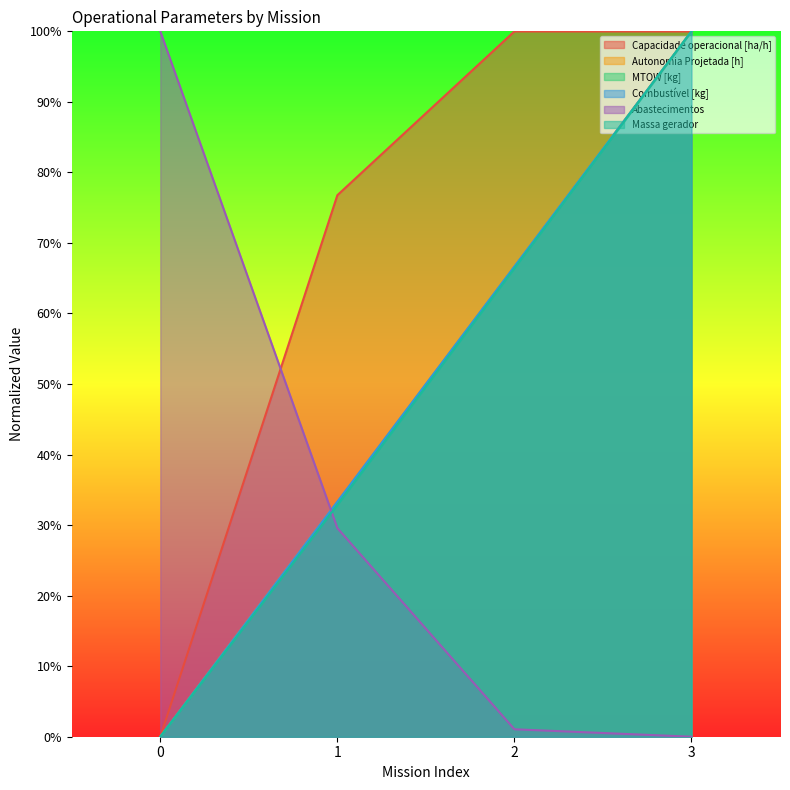

How many data points in Combustível [kg] are above 0?

3